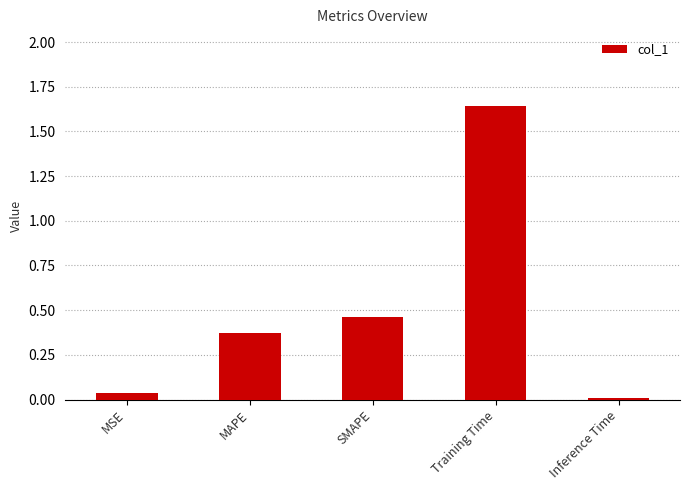

Rank the categories by value from lowest to highest.

Inference Time, MSE, MAPE, SMAPE, Training Time